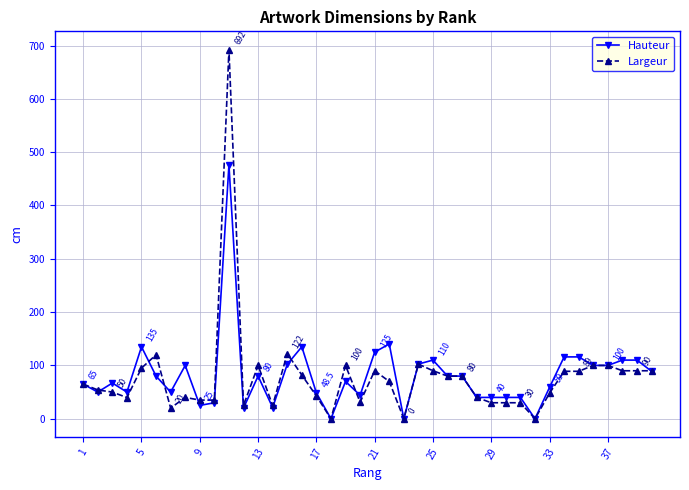

At how many categories does at least one series exceed 656?

1